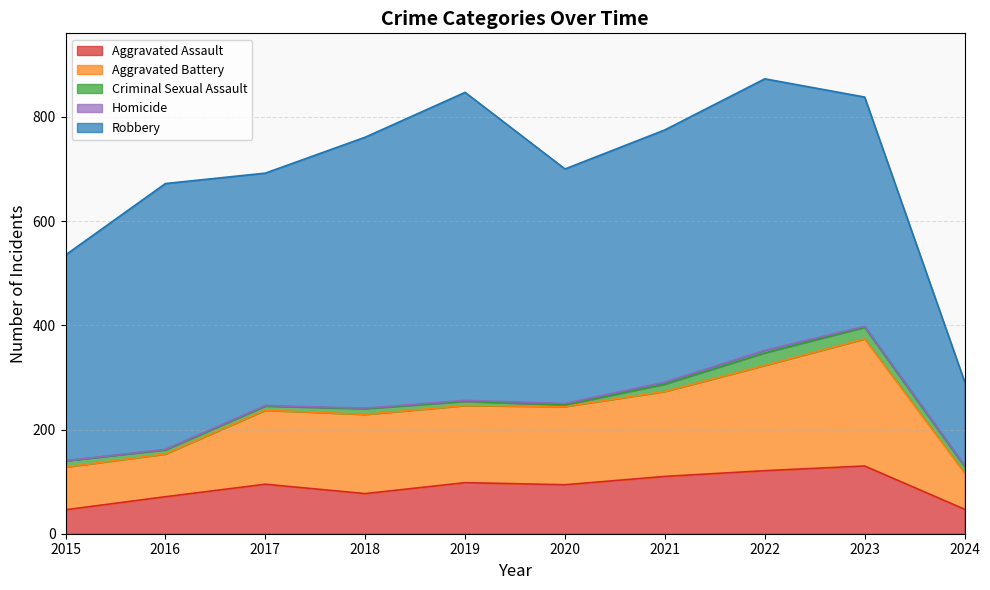

Between 2023 and 2024, which series saw the biggest shift?

Robbery